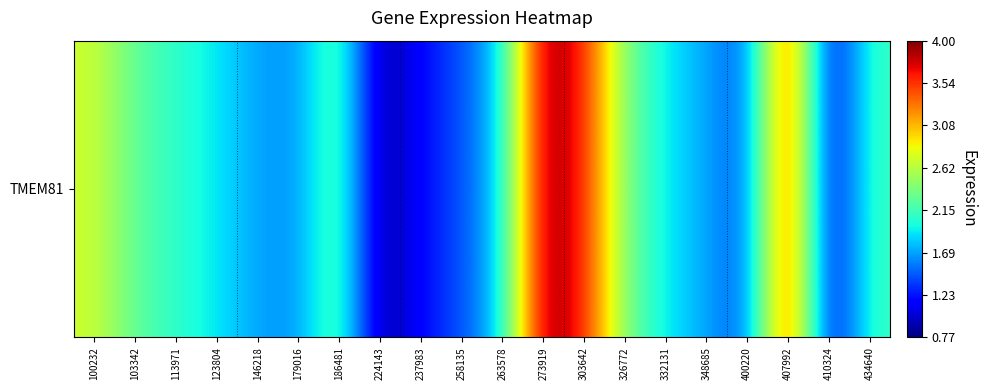

Reading left to right, list all the values displayed in this chart.

100232=2.7	103342=2.3	113971=2.1	123804=1.9	146218=1.7	179016=1.6	186481=2.3	224143=0.8	237983=1.2	258135=1.4	263578=1.9	273919=4.0	303642=3.6	326772=2.4	332131=1.9	348685=1.7	400220=1.4	407992=3.7	410324=1.0	434640=2.1